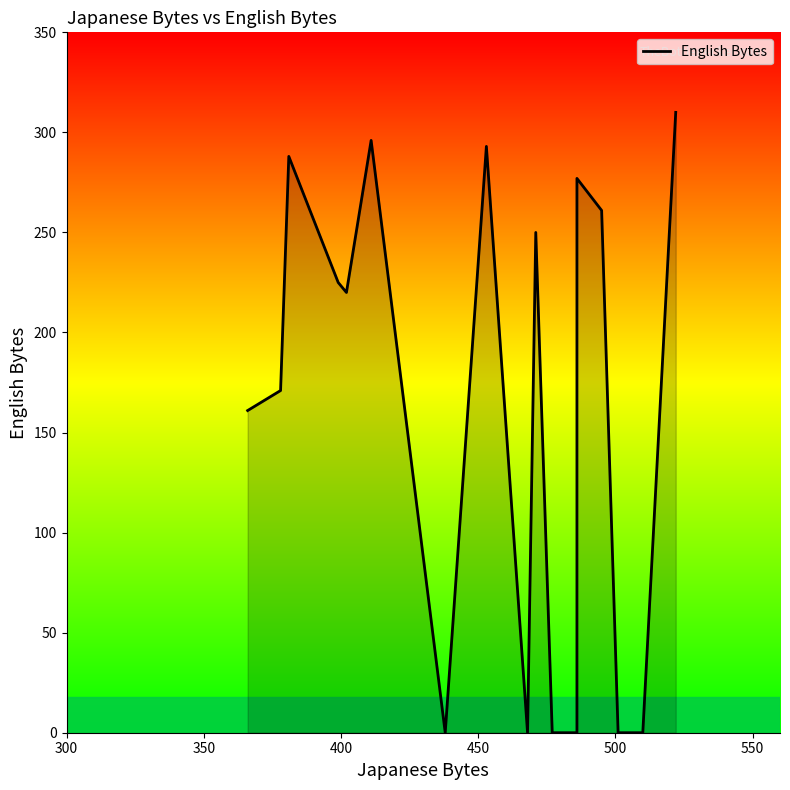

What is the average value?

182